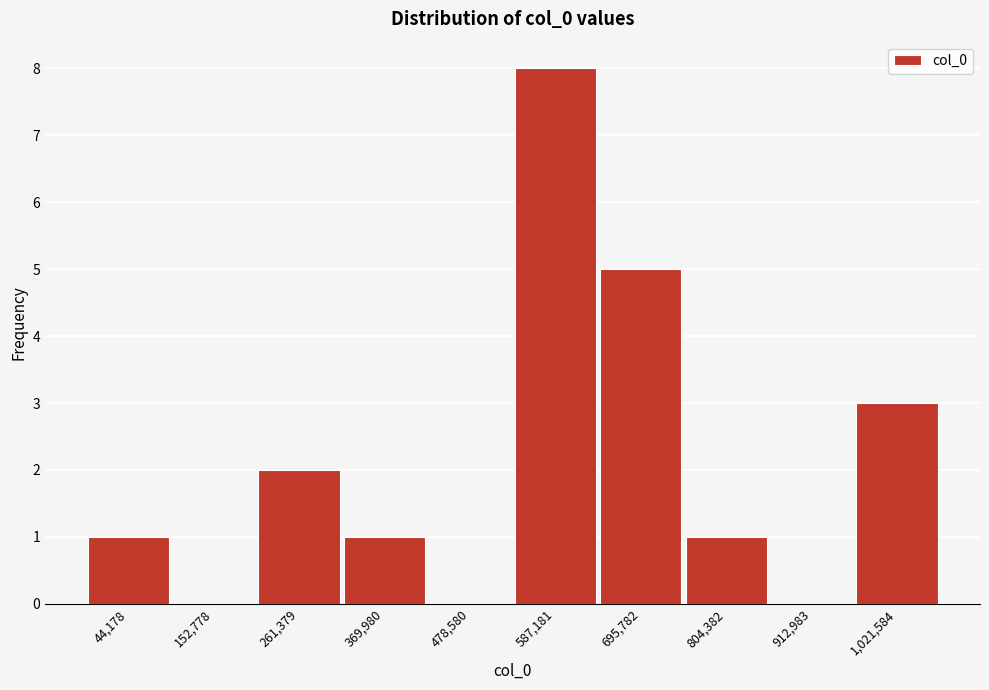

Reading left to right, extract all data points from this chart.

44,178=1	152,778=0	261,379=2	369,980=1	478,580=0	587,181=8	695,782=5	804,382=1	912,983=0	1,021,584=3